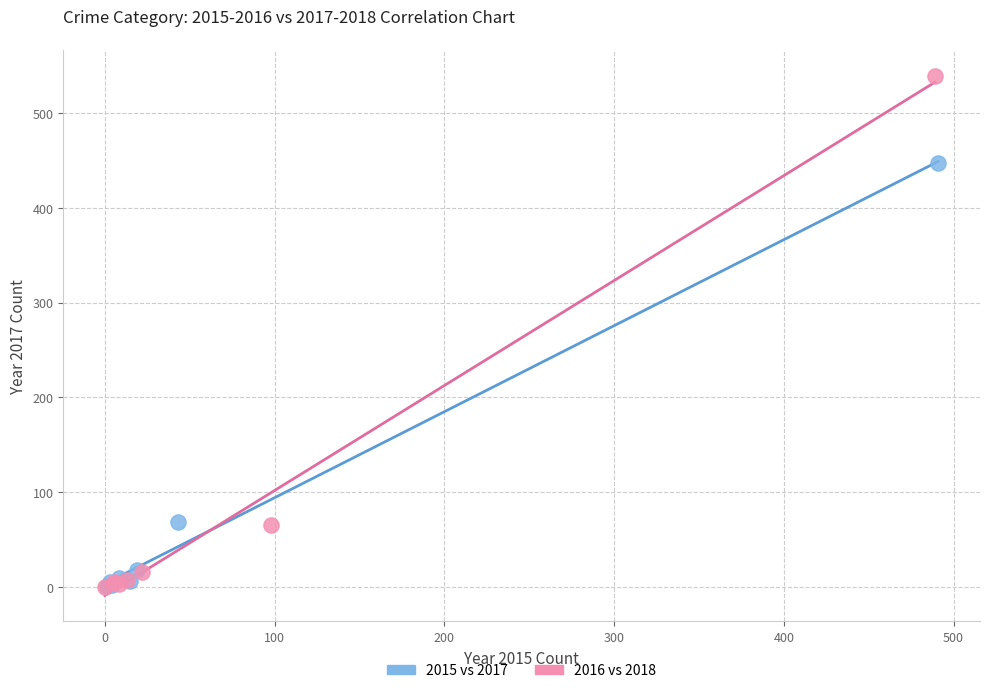

Which series reaches the maximum Y coordinate?

2016 vs 2018